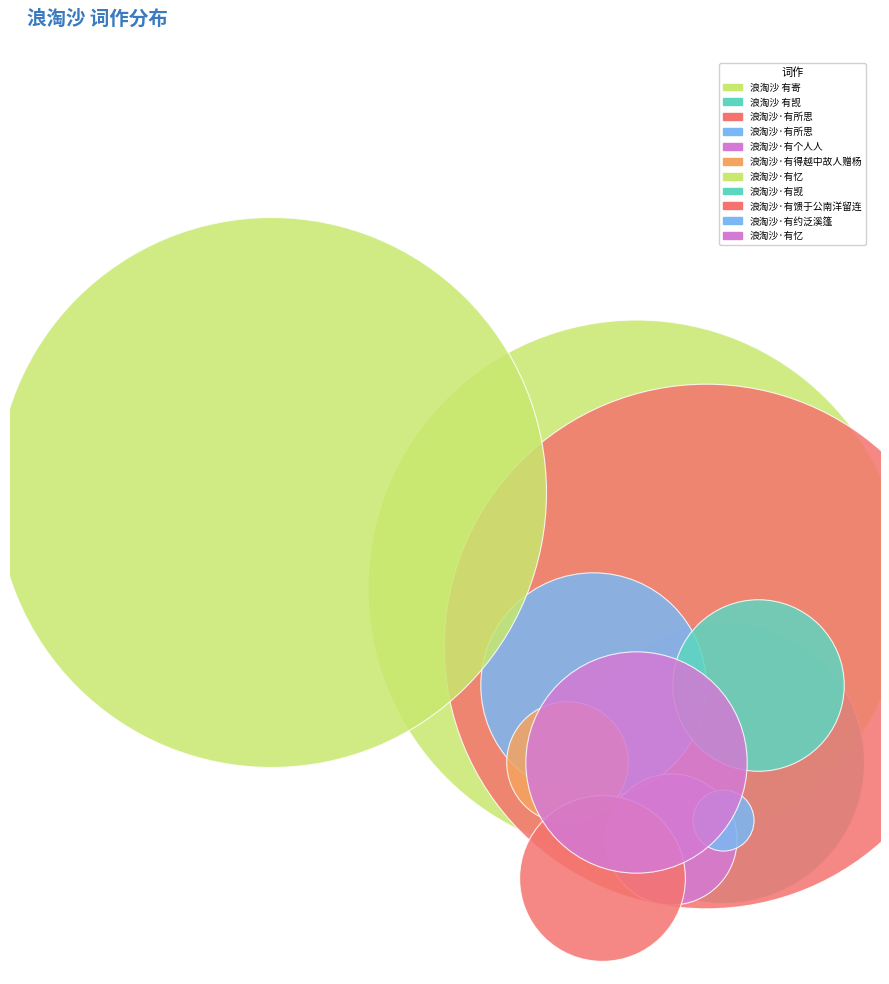

How many slices are in this pie chart?

11